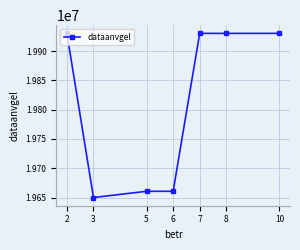

What is the approximate value at 10?

19930101